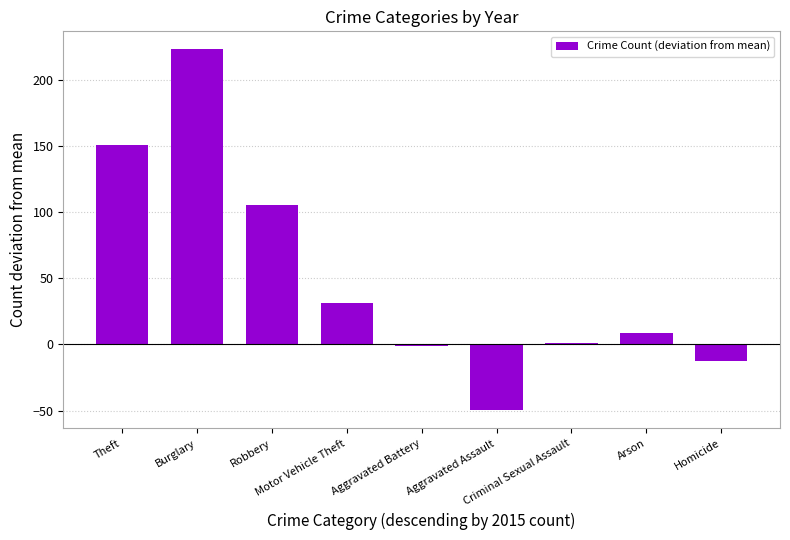

At which label is the value closest to 86?

Robbery